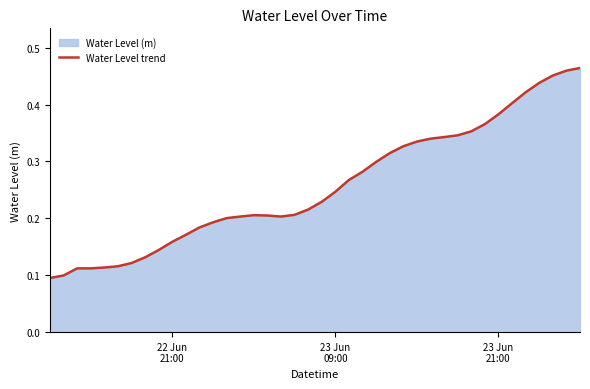

How many lines are shown in the chart?

1